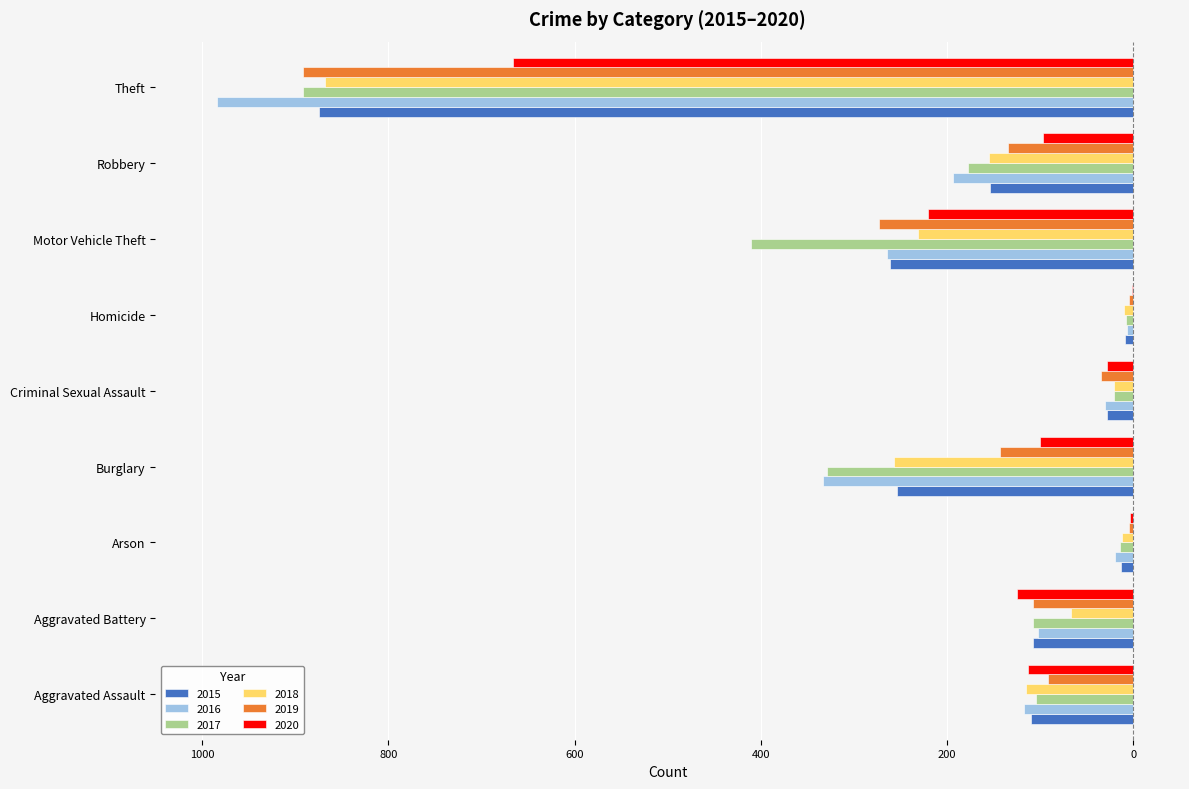

The value of 2016 at Arson is -5. True or false?

False